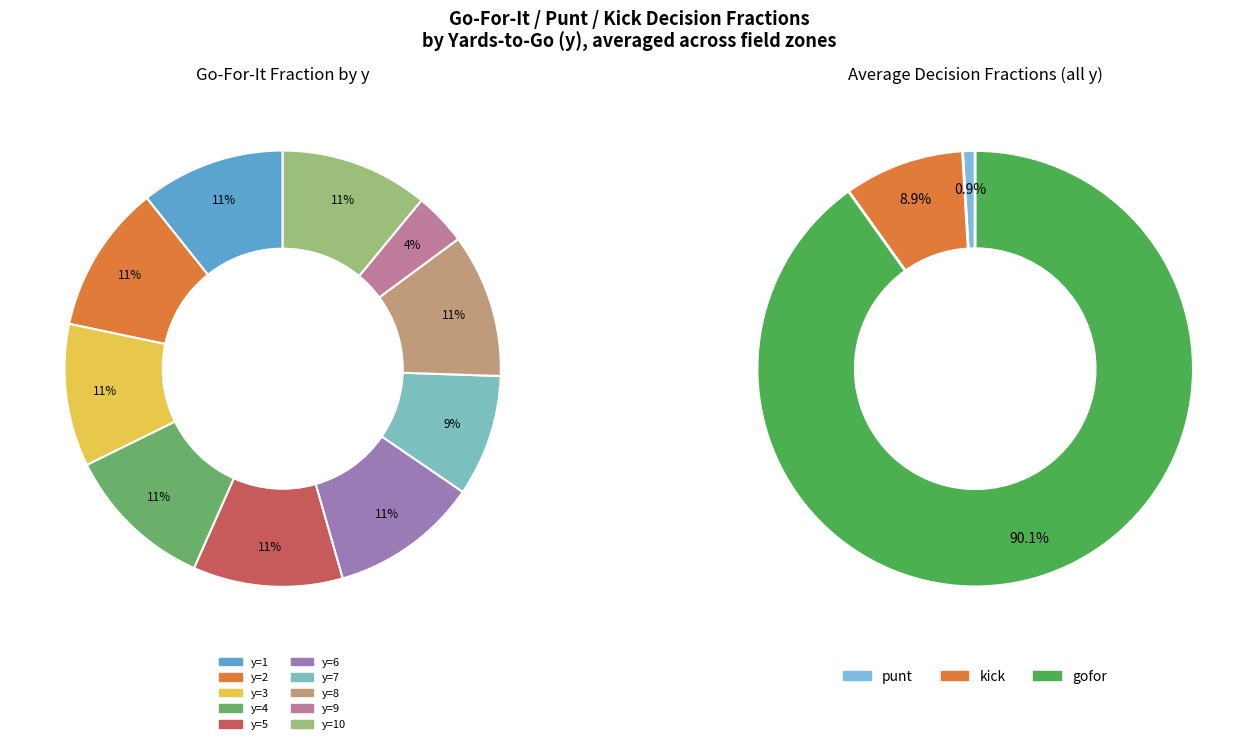

How many slices are in this pie chart?

10